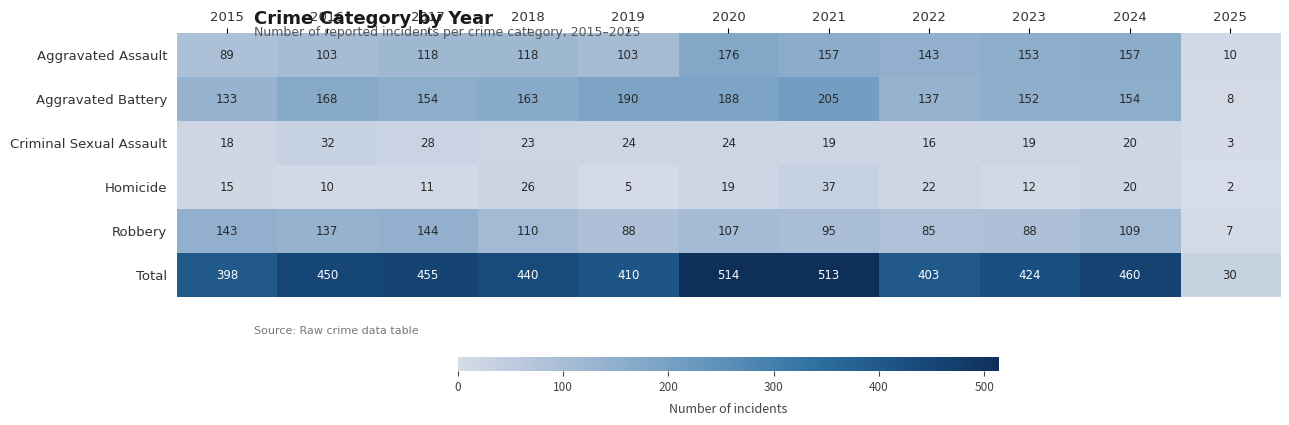

Rank the series by their maximum value, from highest to lowest.

Total, Aggravated Battery, Aggravated Assault, Robbery, Homicide, Criminal Sexual Assault